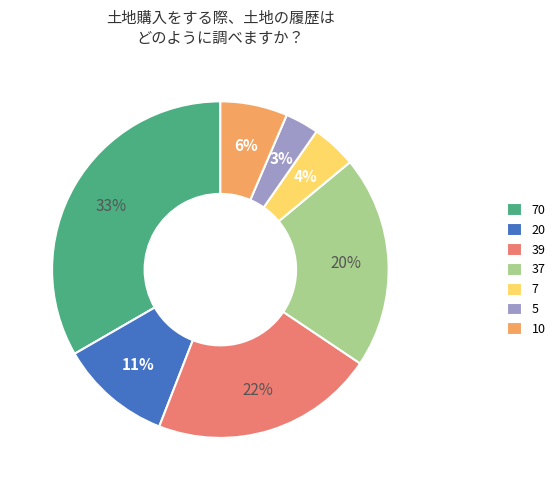

To the nearest percent, what is the average slice percentage?

14%